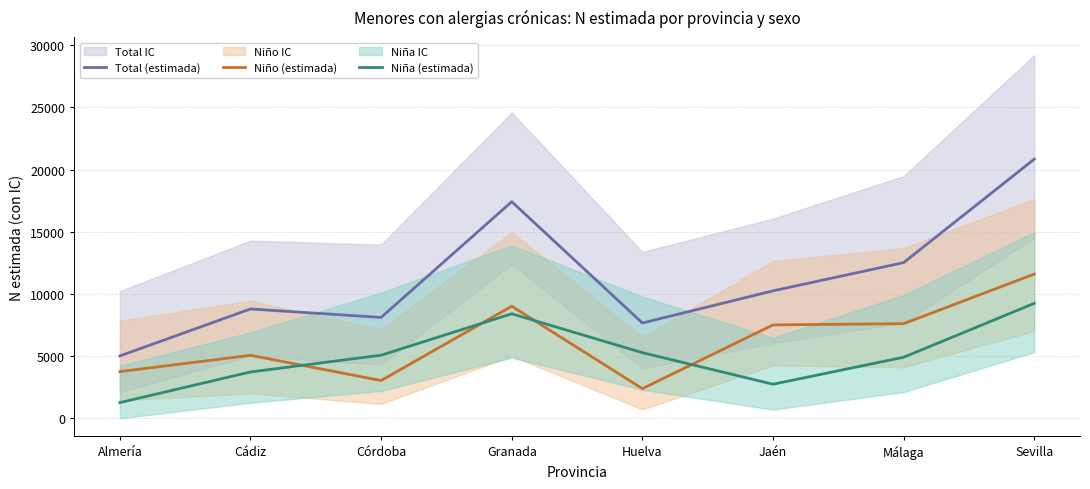

The Niña (estimada) series shows 9243 at Sevilla. True or false?

True